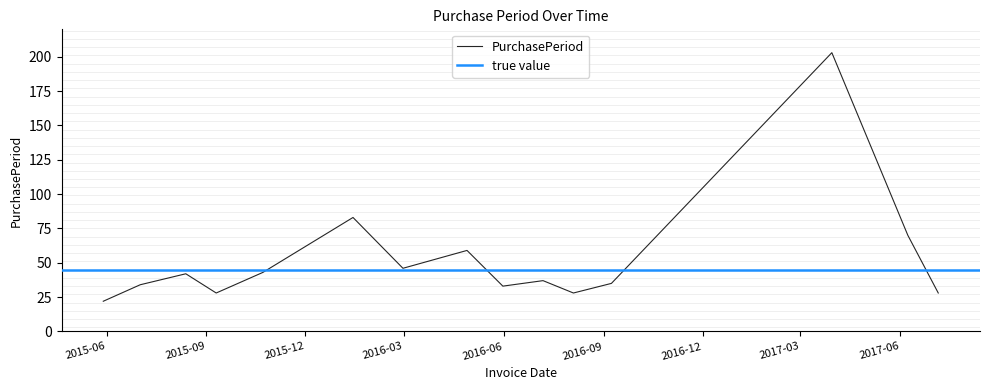

What is the difference between the second highest and second lowest values?

55